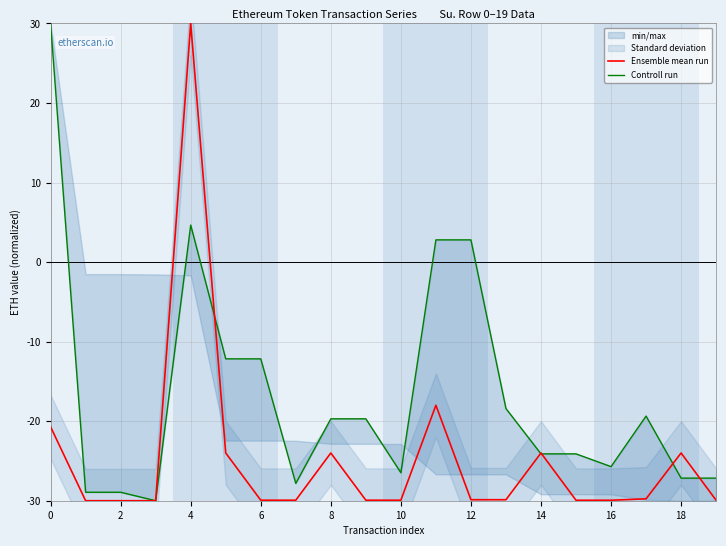

At which label does Ensemble mean run reach its peak?

4